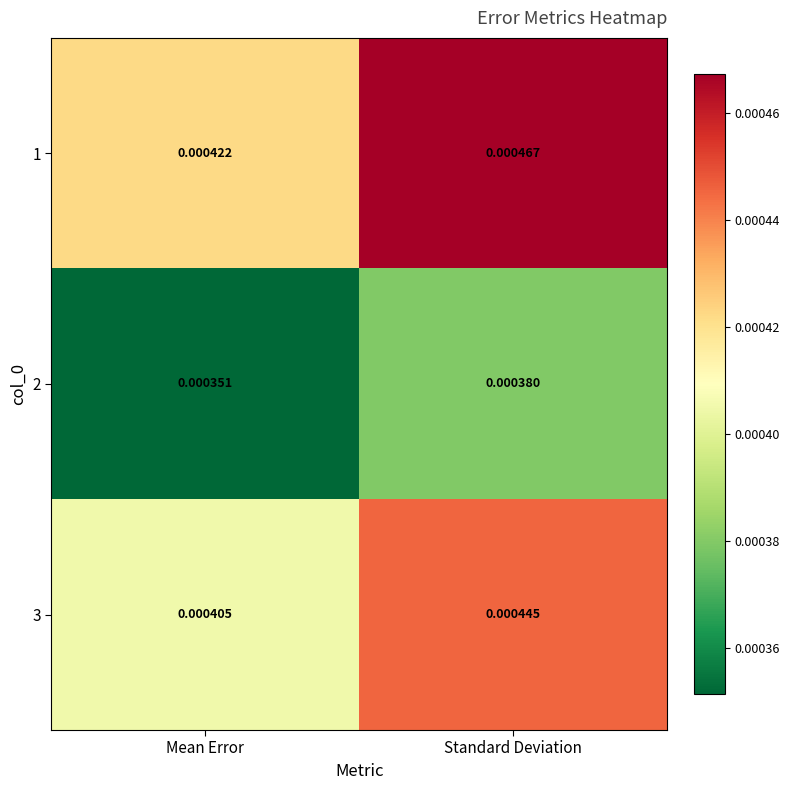

At how many categories does at least one series exceed 0?

2